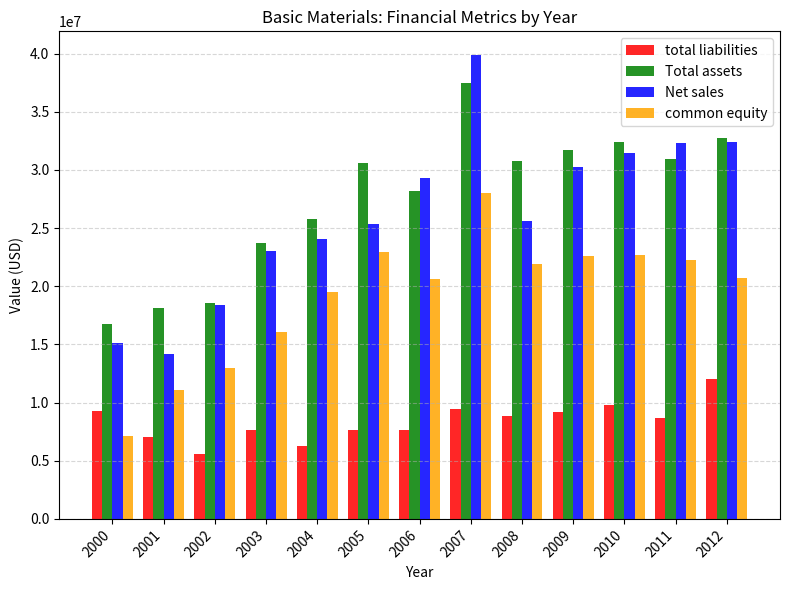

Which series has the largest range (max minus min)?

Net sales